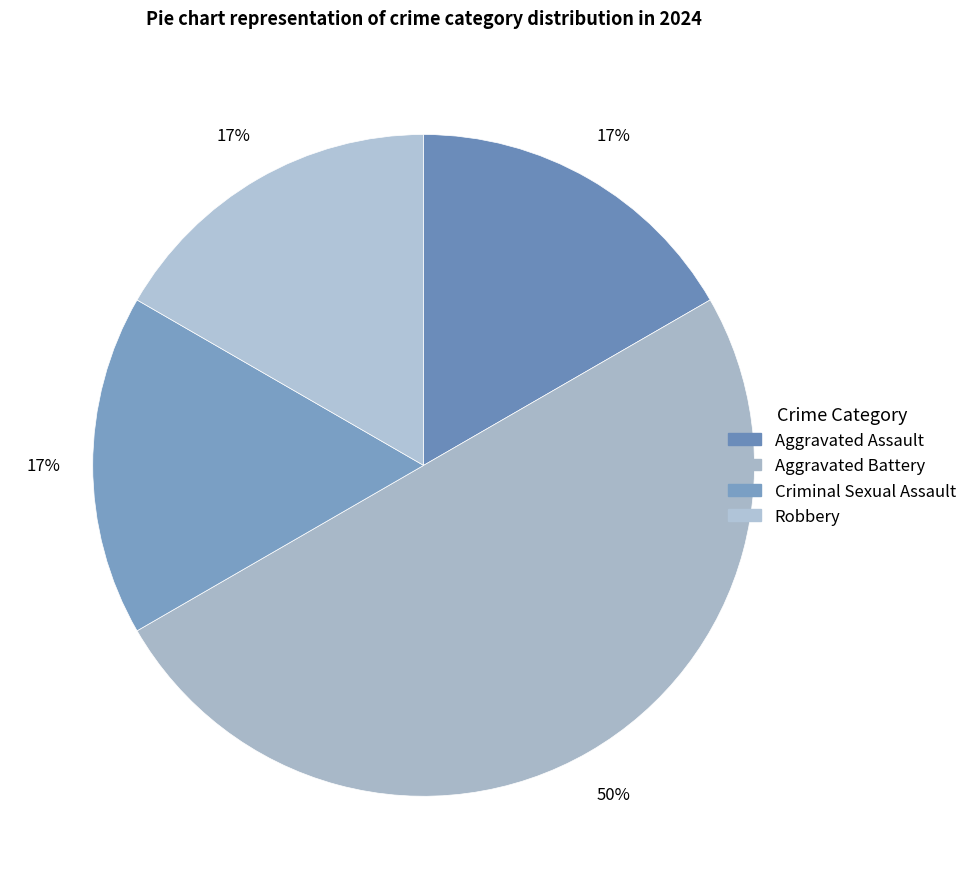

To the nearest percent, what is the combined percentage of Aggravated Battery and Robbery?

67%